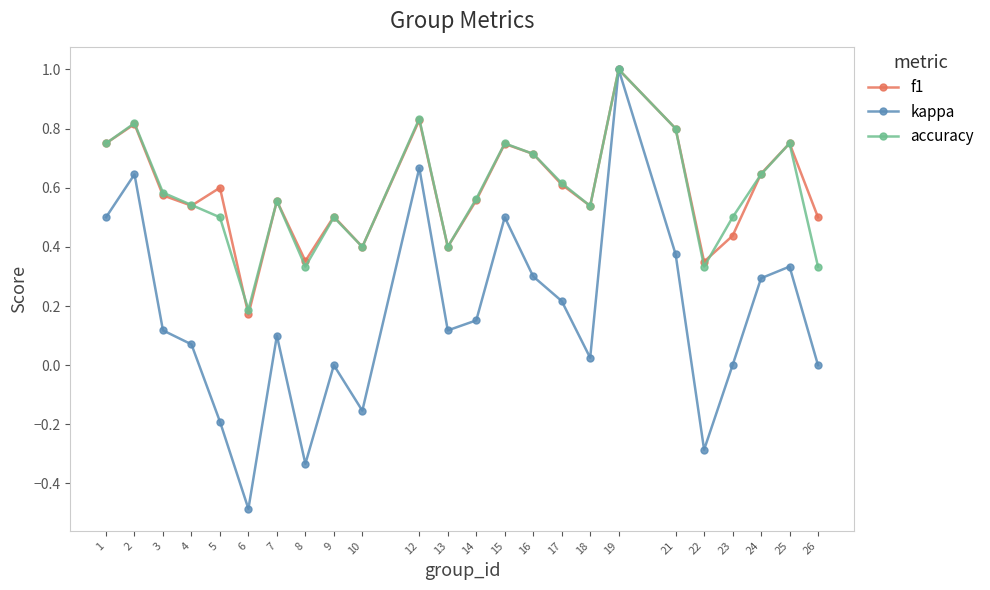

Which series has the largest range (max minus min)?

kappa